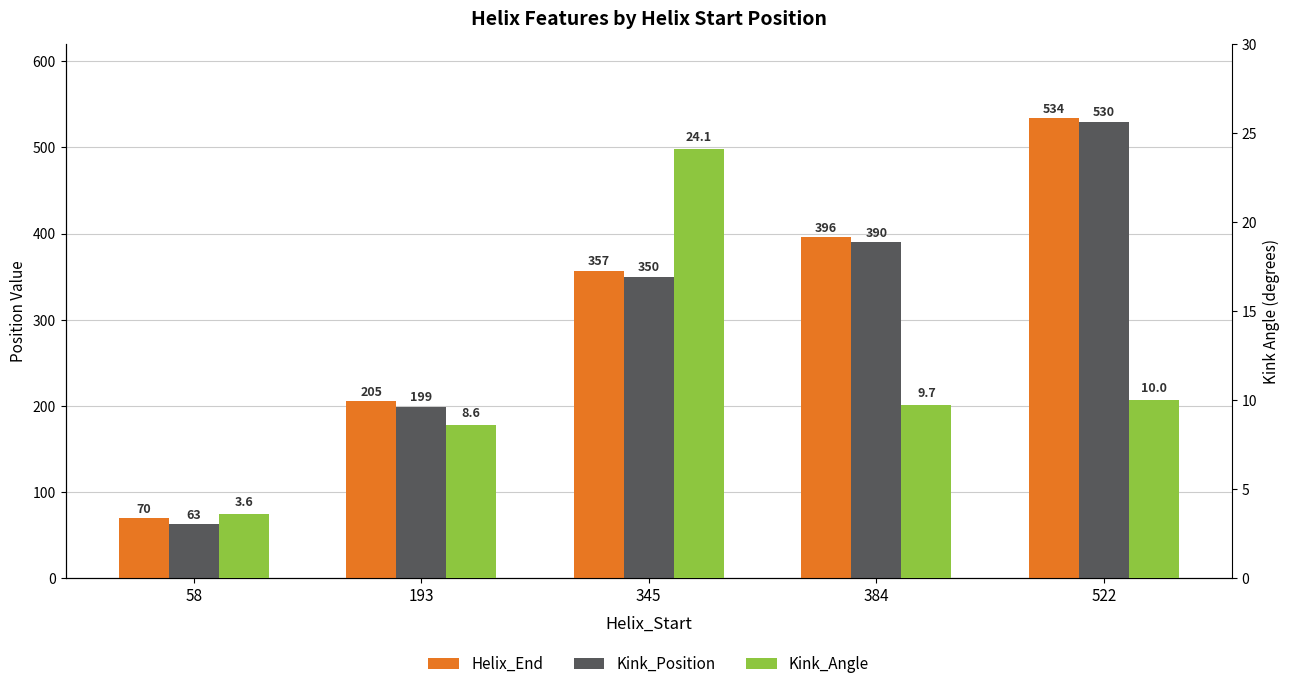

Rank the series by their maximum value, from lowest to highest.

Kink_Angle, Kink_Position, Helix_End